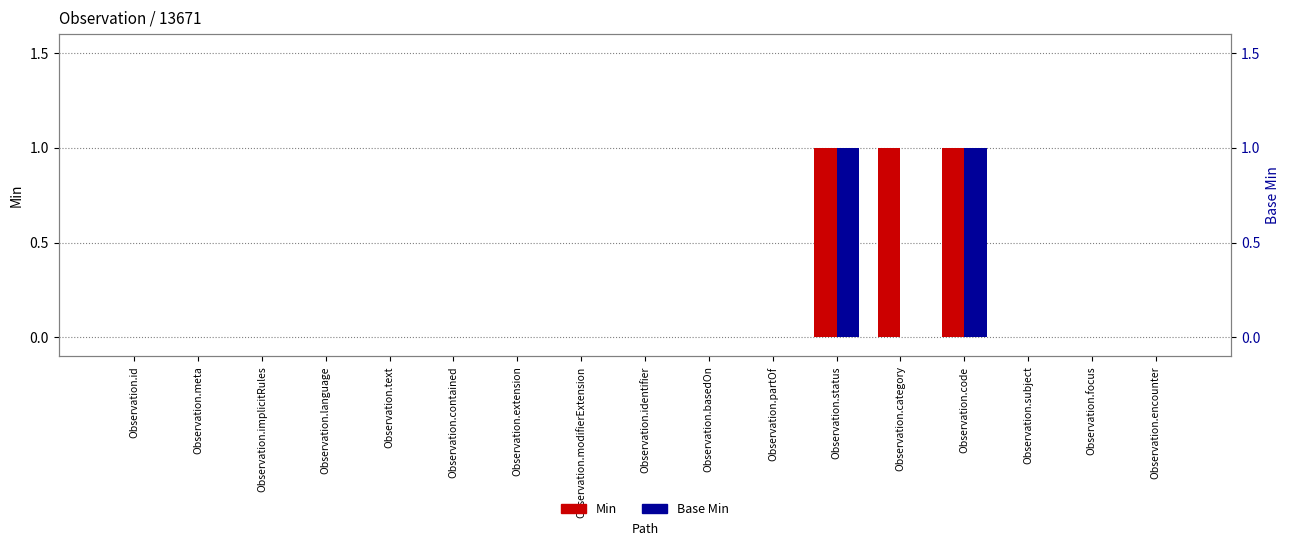

Is it true that Min equals 0 at Observation.focus?

True